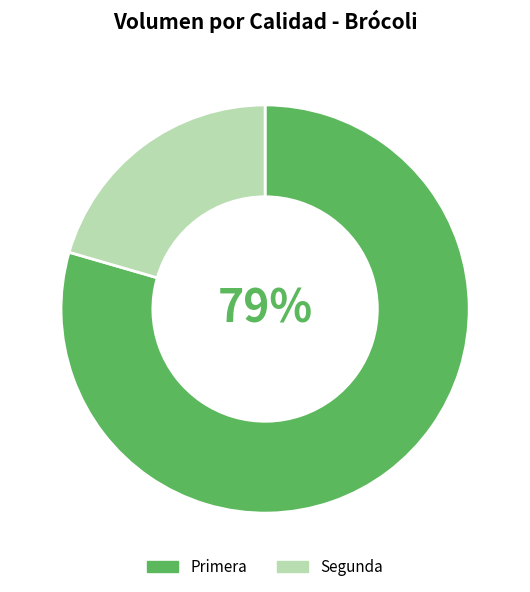

What percentage is the Segunda slice, to the nearest percent?

21%